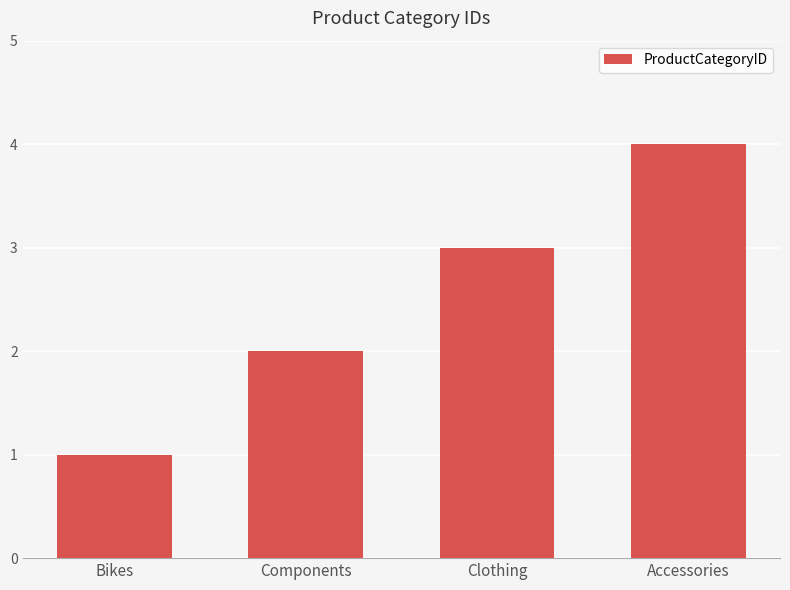

What is the sum of all values?

10